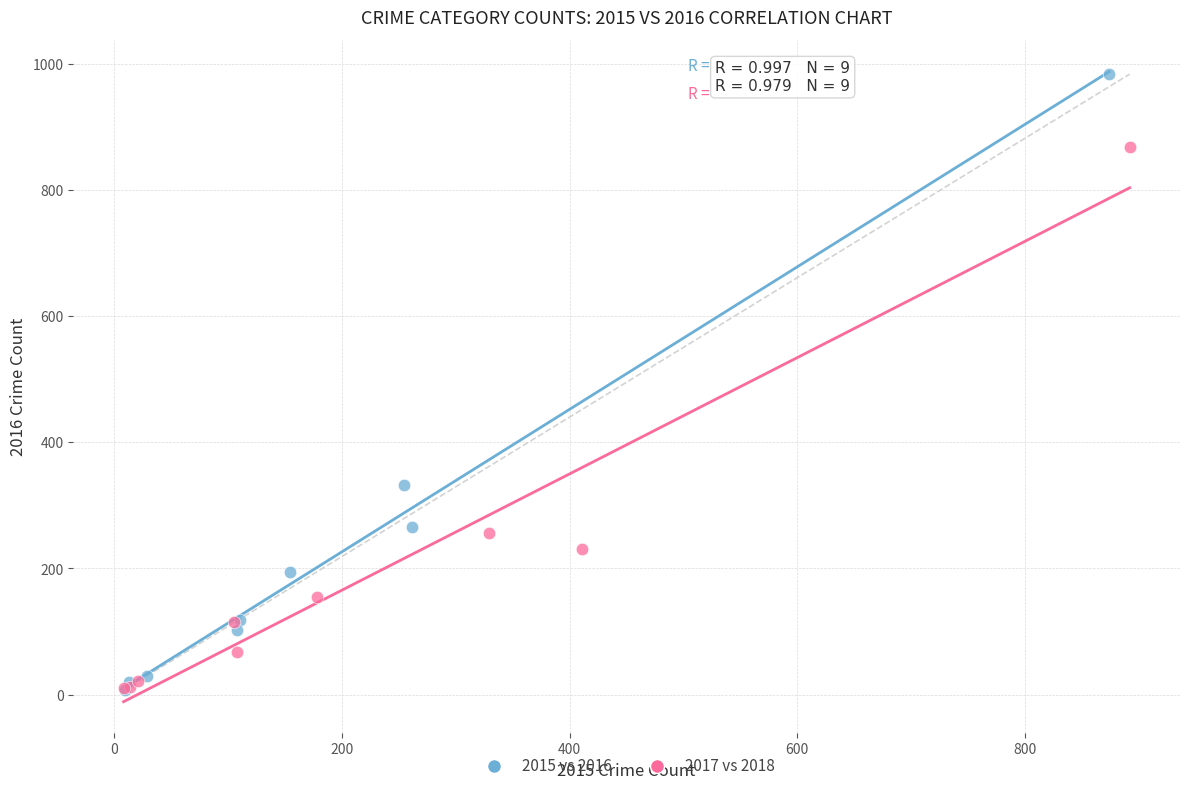

Which series has the largest Y range (max minus min)?

2015 vs 2016